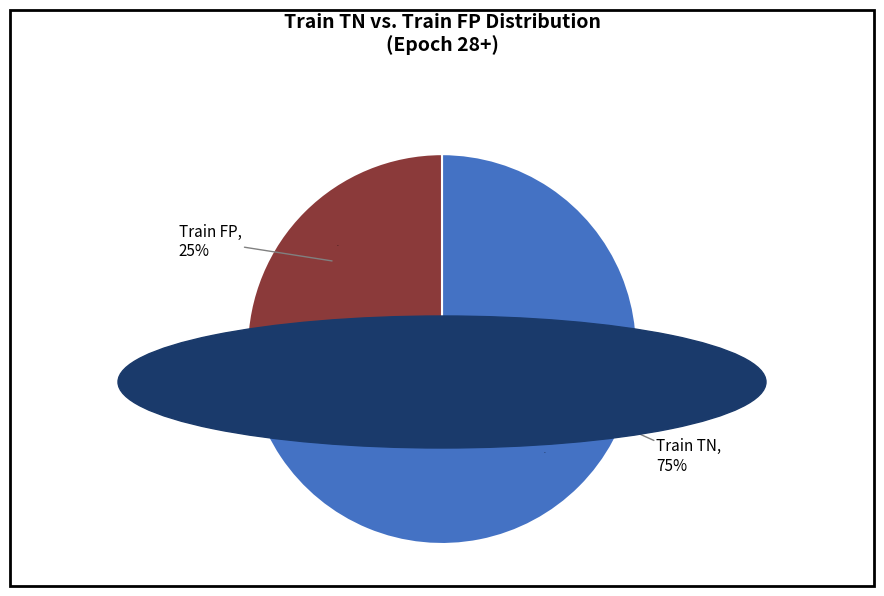

Count the number of slices in the pie.

2